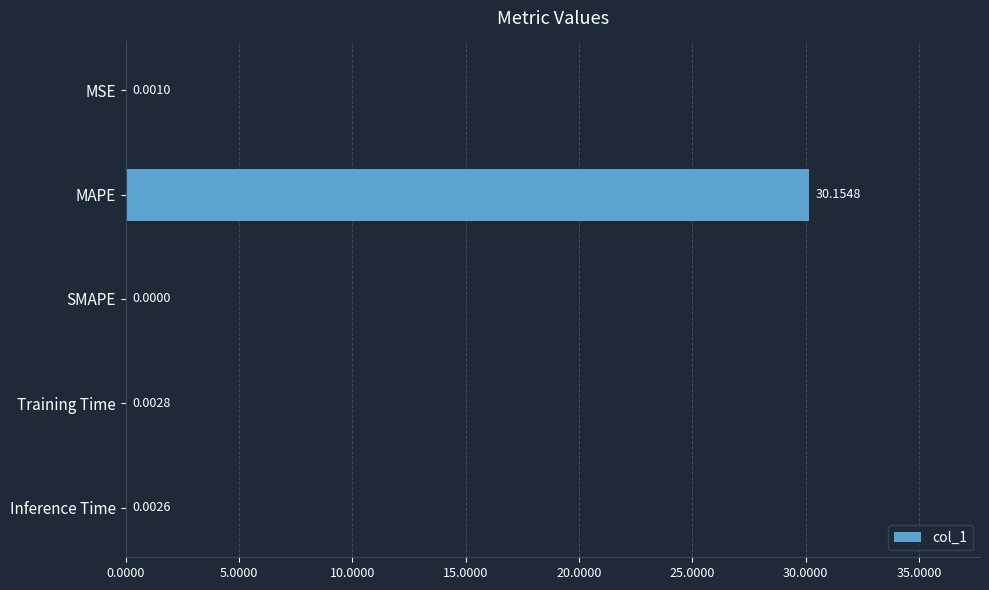

What is the sum of all values?

30.2